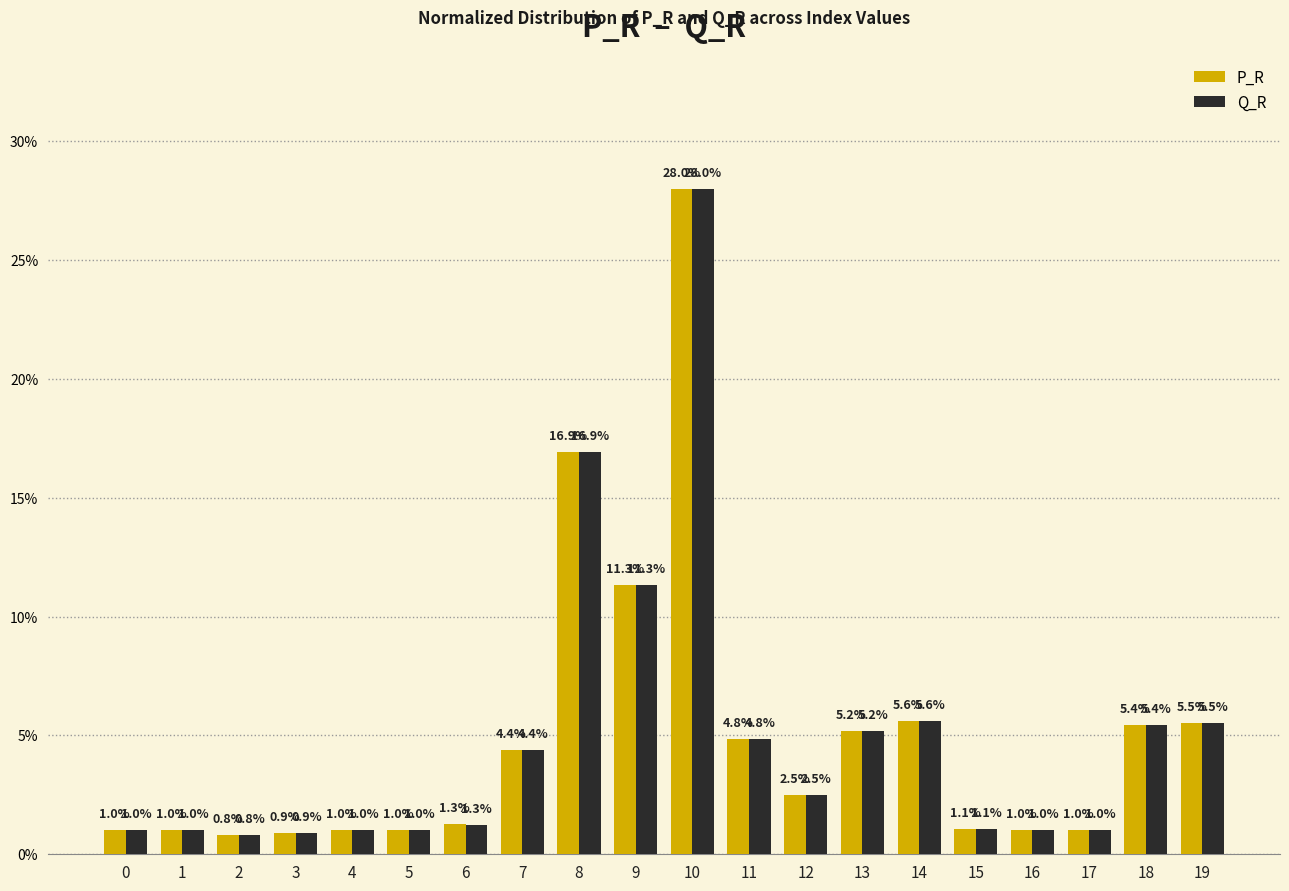

Reading left to right, what are all the values shown in this chart?

P_R: 0=1.0	1=1.0	2=0.8	3=0.9	4=1.0	5=1.0	6=1.3	7=4.4	8=16.9	9=11.3	10=28.0	11=4.8	12=2.5	13=5.2	14=5.6	15=1.1	16=1.0	17=1.0	18=5.4	19=5.5
Q_R: 0=1.0	1=1.0	2=0.8	3=0.9	4=1.0	5=1.0	6=1.3	7=4.4	8=16.9	9=11.3	10=28.0	11=4.8	12=2.5	13=5.2	14=5.6	15=1.1	16=1.0	17=1.0	18=5.4	19=5.5